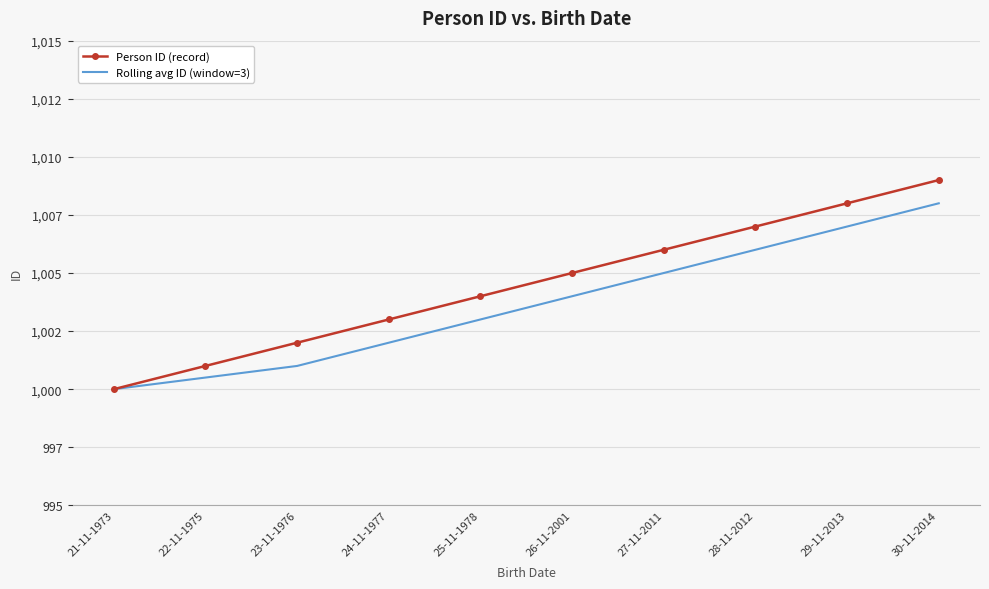

What is the value of the Rolling avg ID (window=3) point at the 7th from the left?

1005.0